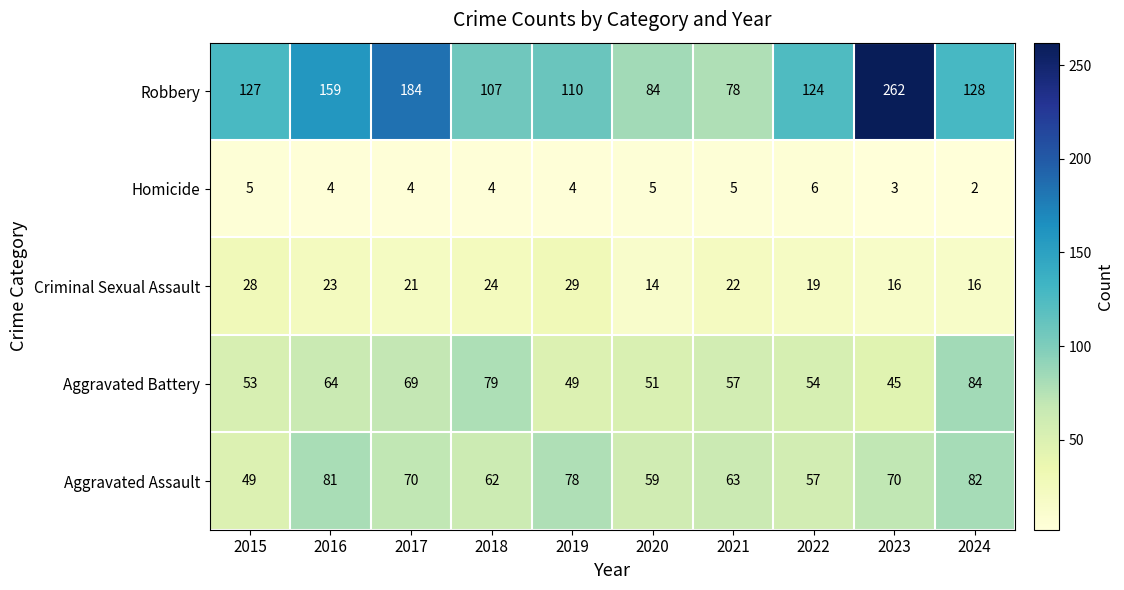

Which series has the largest range (max minus min)?

Robbery